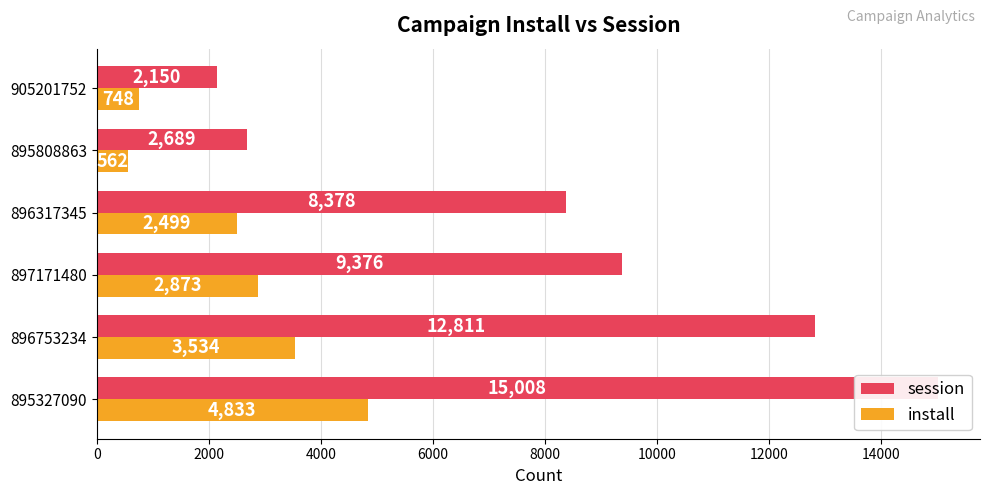

What is the value of the session bar at the 4th from the left?

8378